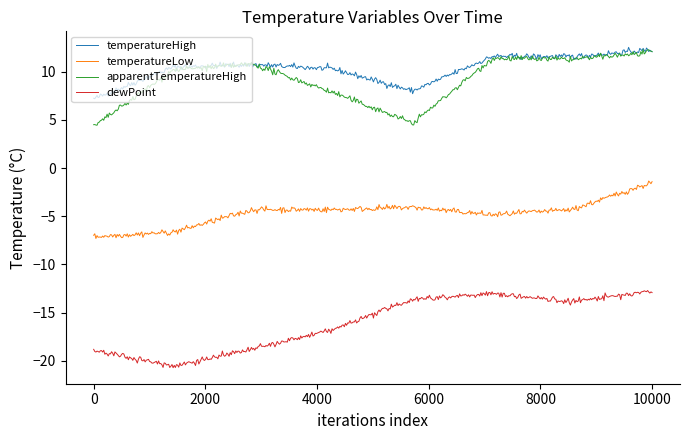

What is the greatest value displayed?

12.5